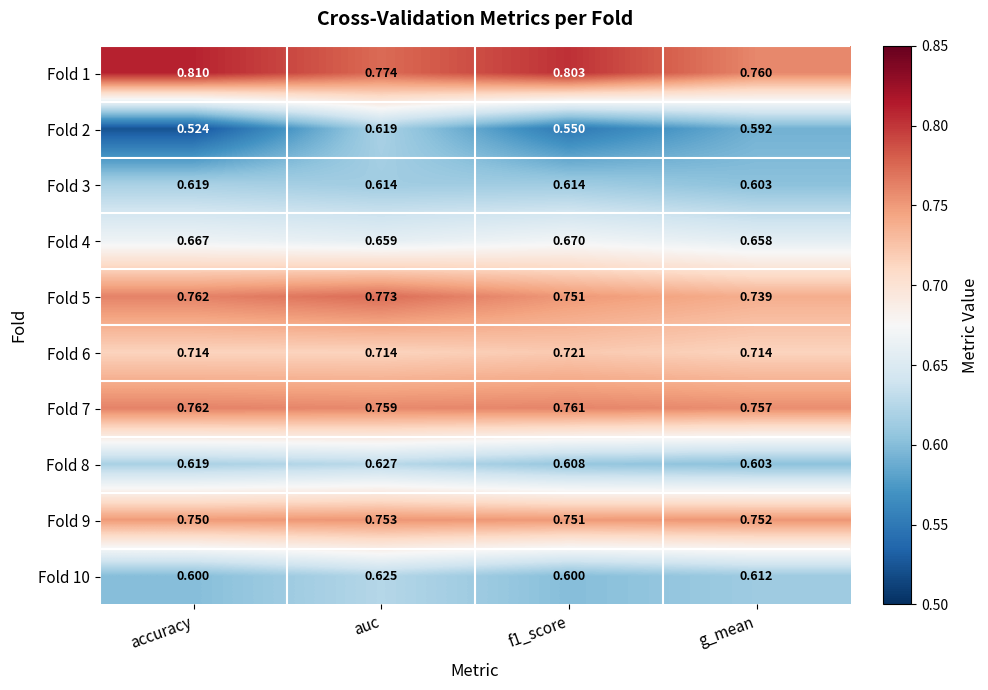

At which category is the sum across all series the highest?

auc